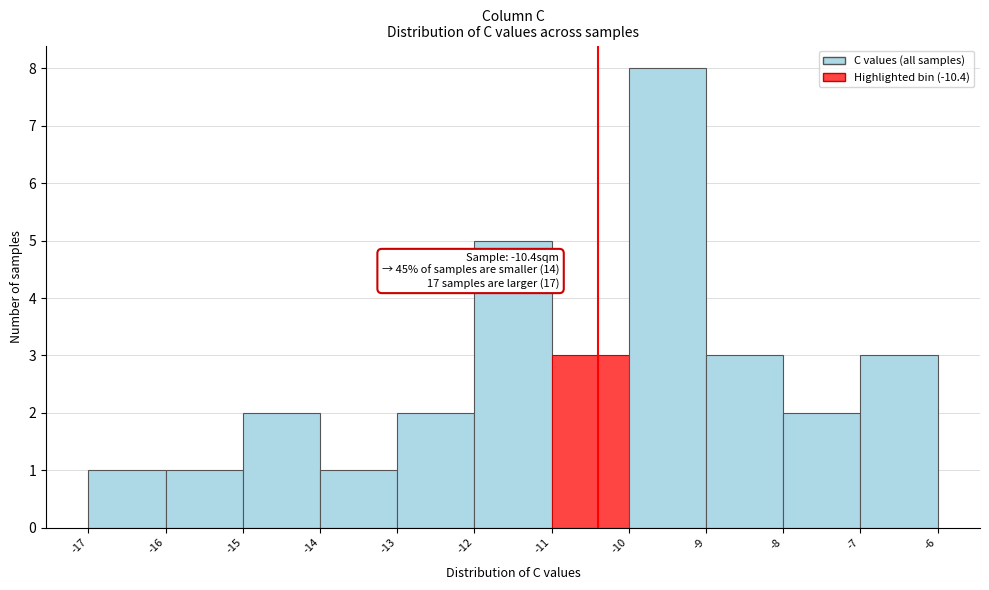

Which range on the x-axis has the tallest bar?

-10 to -9